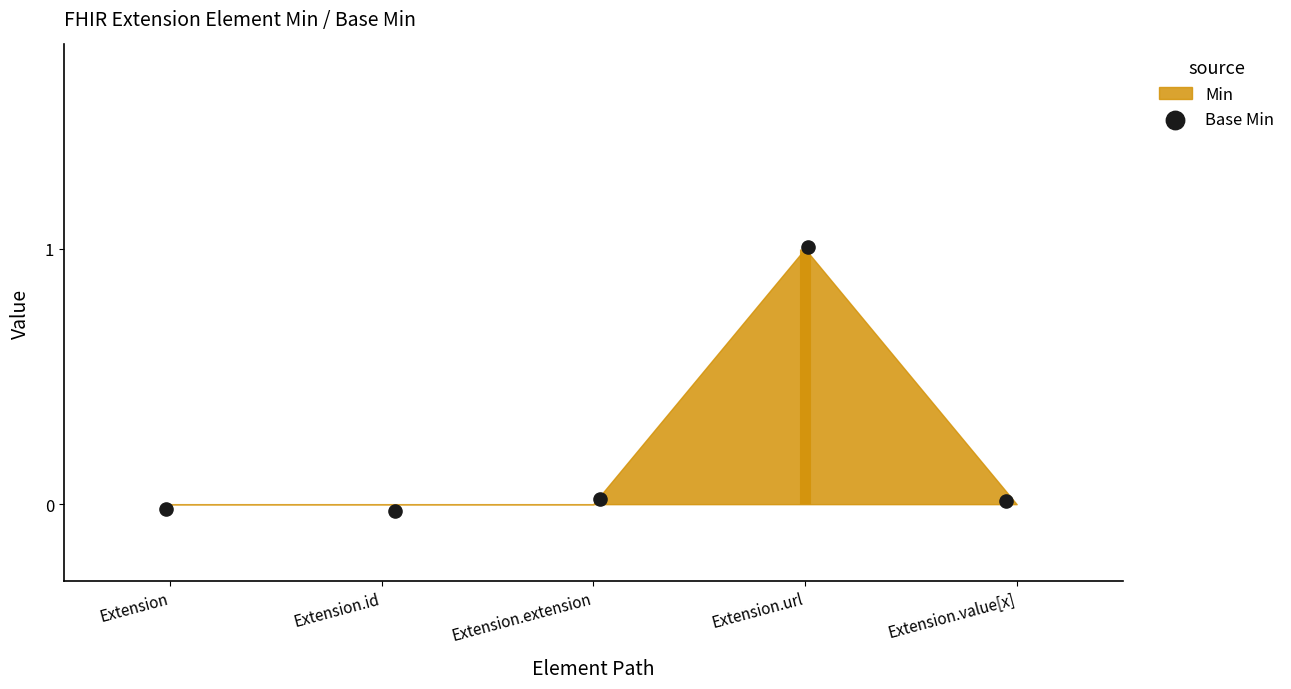

Which has a higher value, Extension.id or Extension.value[x]?

Extension.value[x]